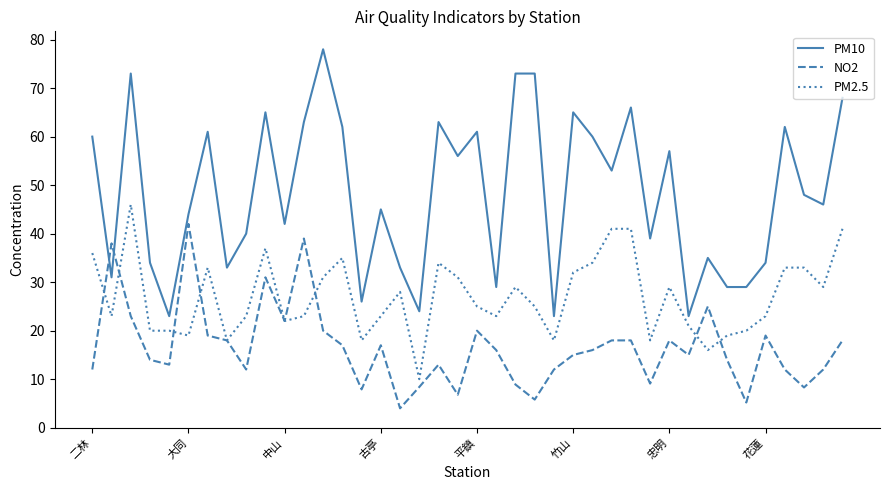

True or false: PM2.5 and PM10 cross at least once.

False